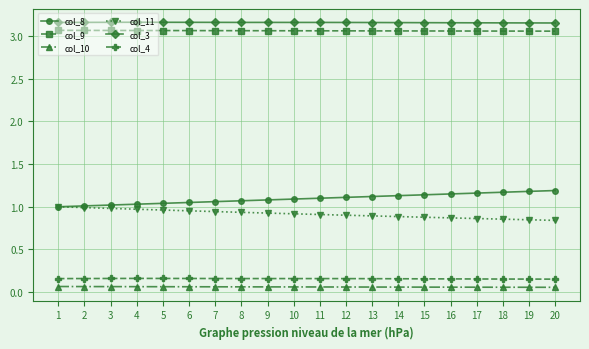

True or false: col_11 and col_10 intersect in this chart.

False